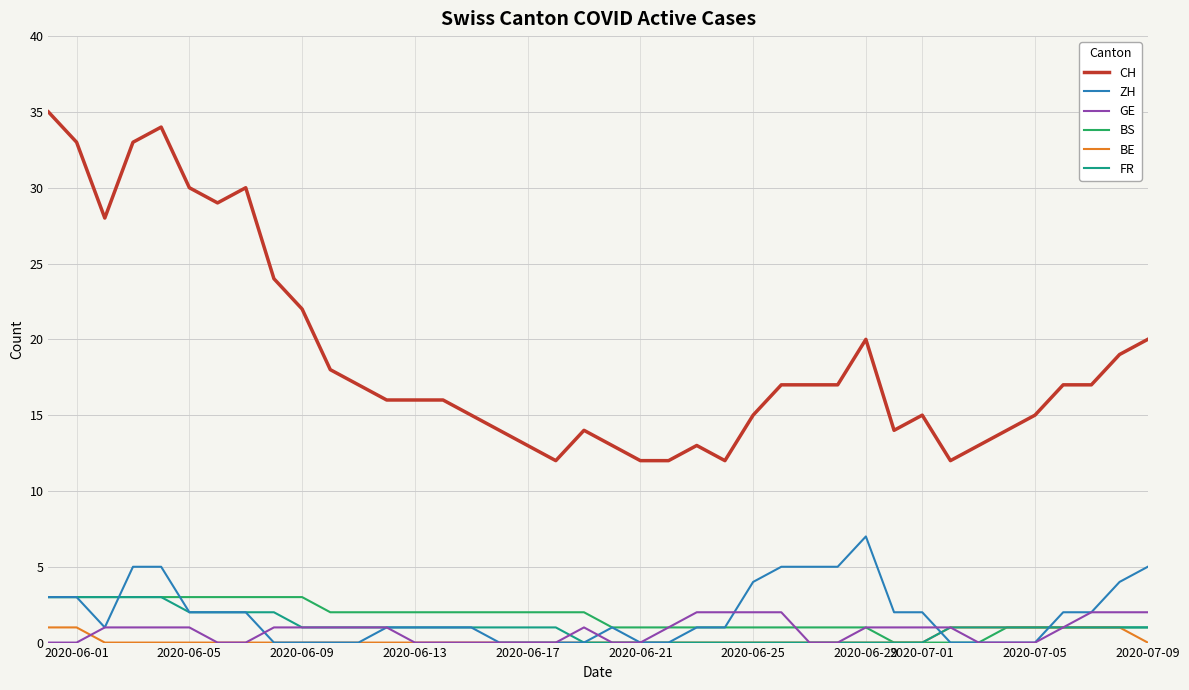

Which series has the largest total across all categories?

CH